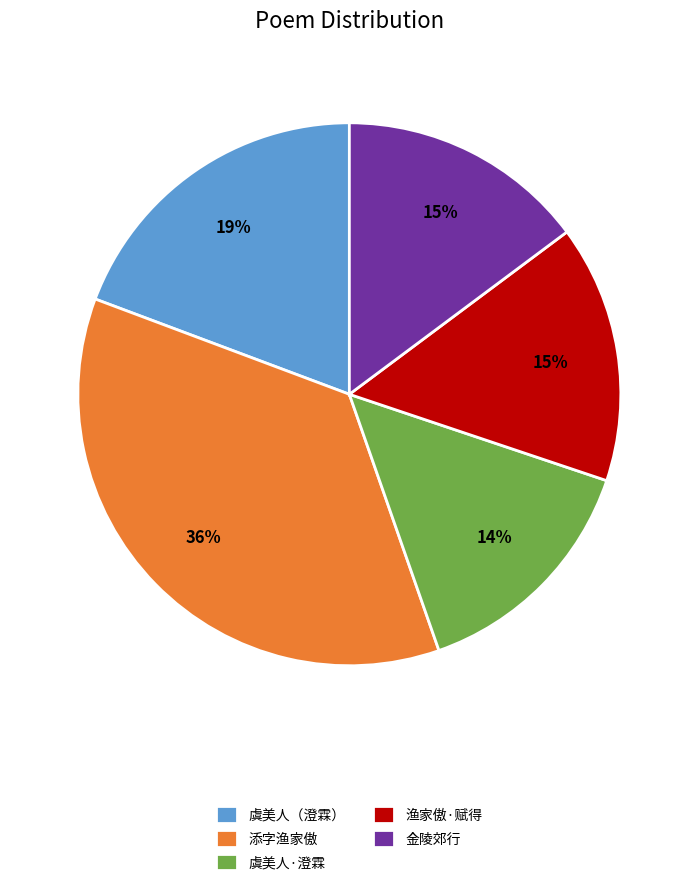

Is it true that 渔家傲·赋得 is 4% of the pie?

False